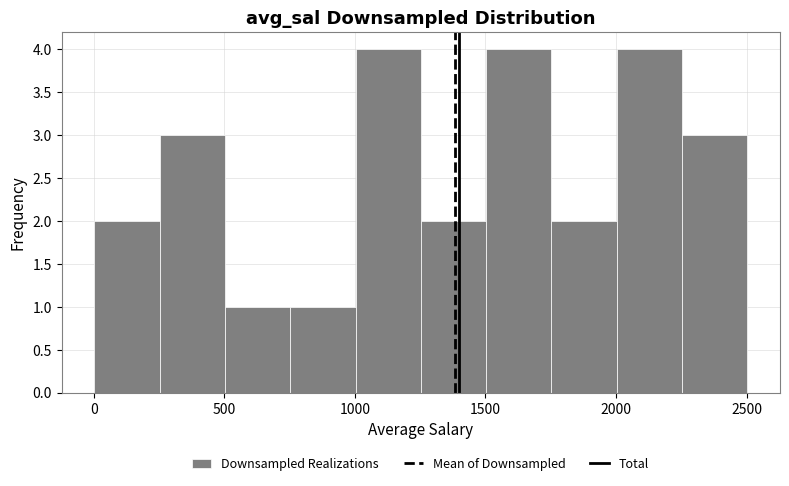

What is the height of the bar covering 500 to 750 on the x-axis? Neither the bar edges nor the heights are printed on the chart, so give them approximately, as read against the axes.

1